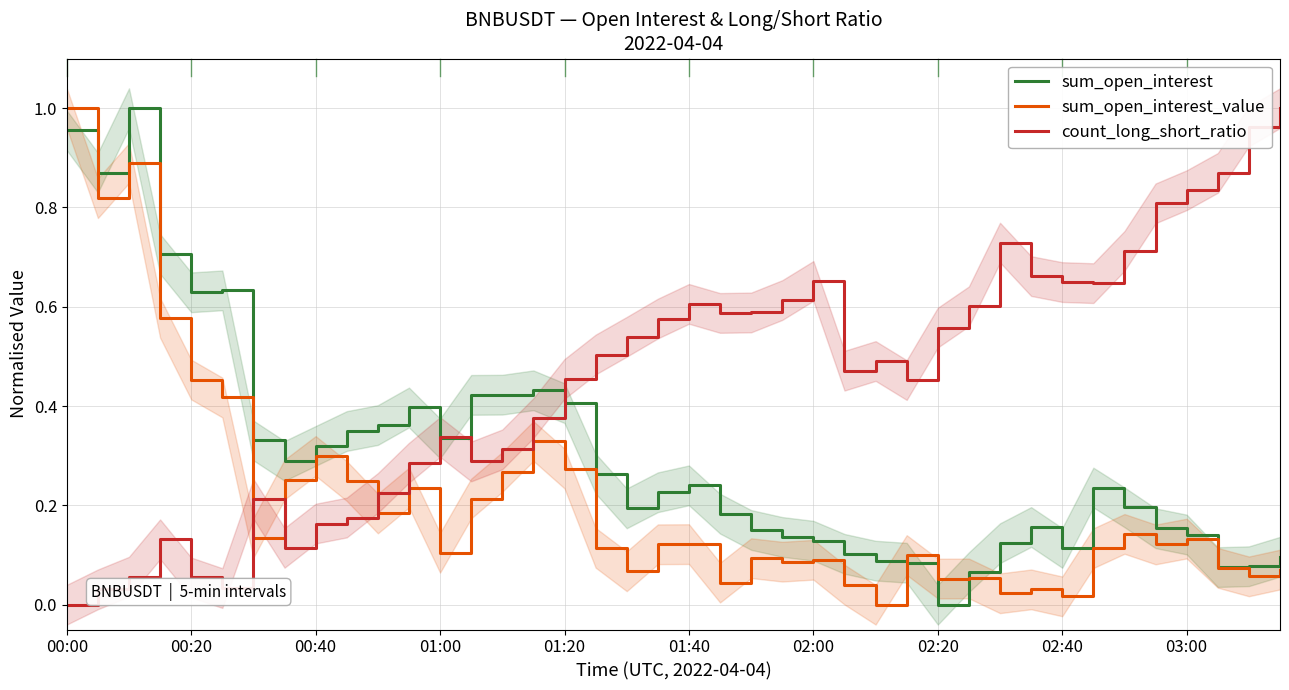

Where is count_long_short_ratio nearest to the value 0?

00:00